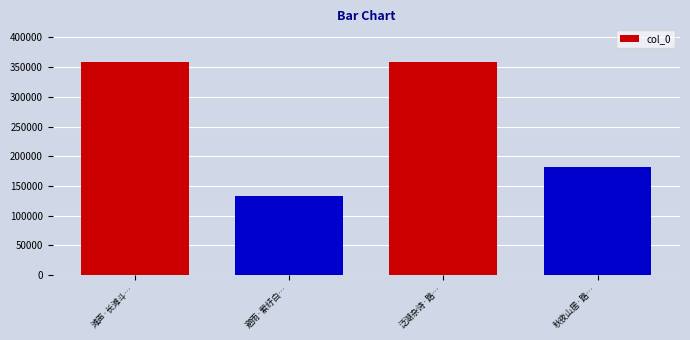

At which label does the data first exceed 358347?

滩声·长滩斗…